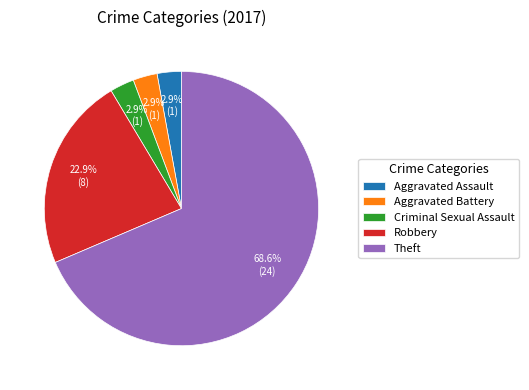

To the nearest percent, what is the combined percentage of Theft and Aggravated Battery?

71%